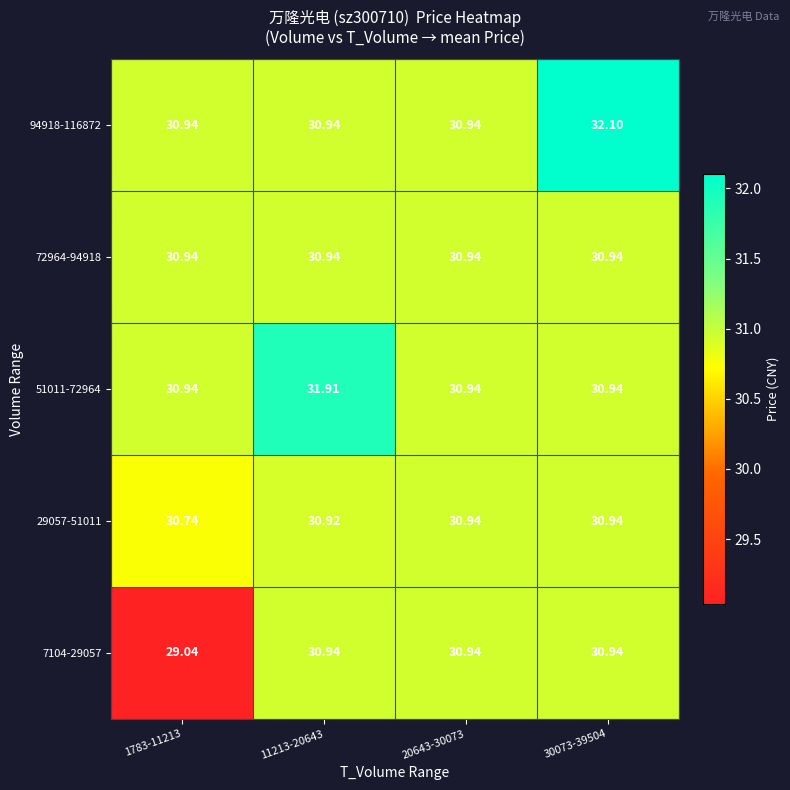

How many distinct data groups are displayed?

5